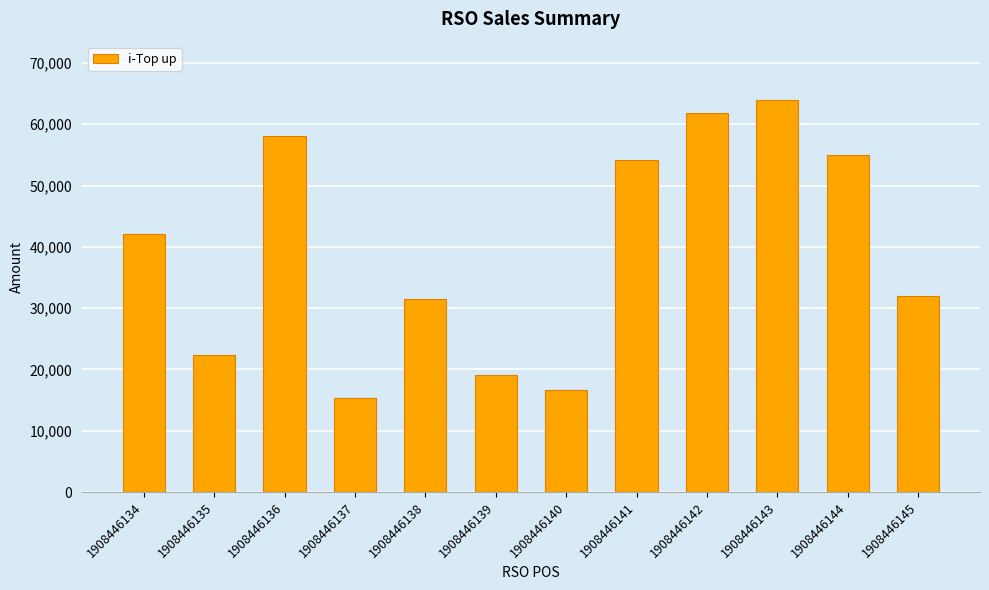

Reading left to right, transcribe all the data shown in this chart.

1908446134=42117	1908446135=22406	1908446136=58136	1908446137=15393	1908446138=31495	1908446139=19136	1908446140=16710	1908446141=54125	1908446142=61889	1908446143=63885	1908446144=55000	1908446145=32047